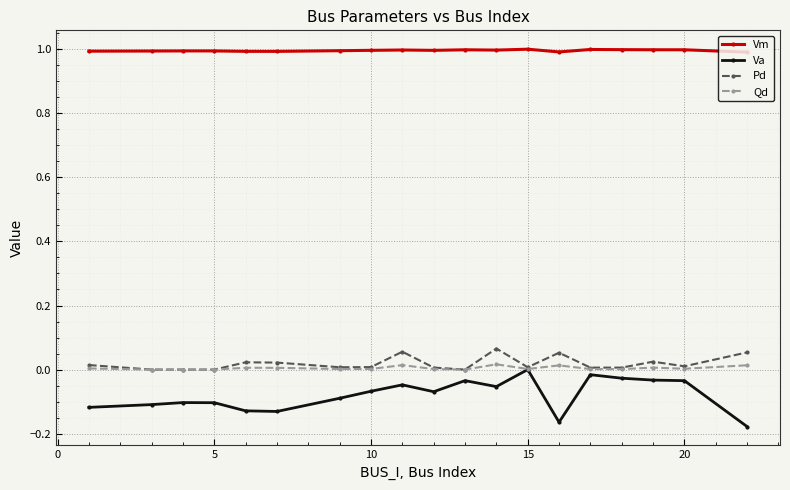

True or false: Vm and Va cross at least once.

False